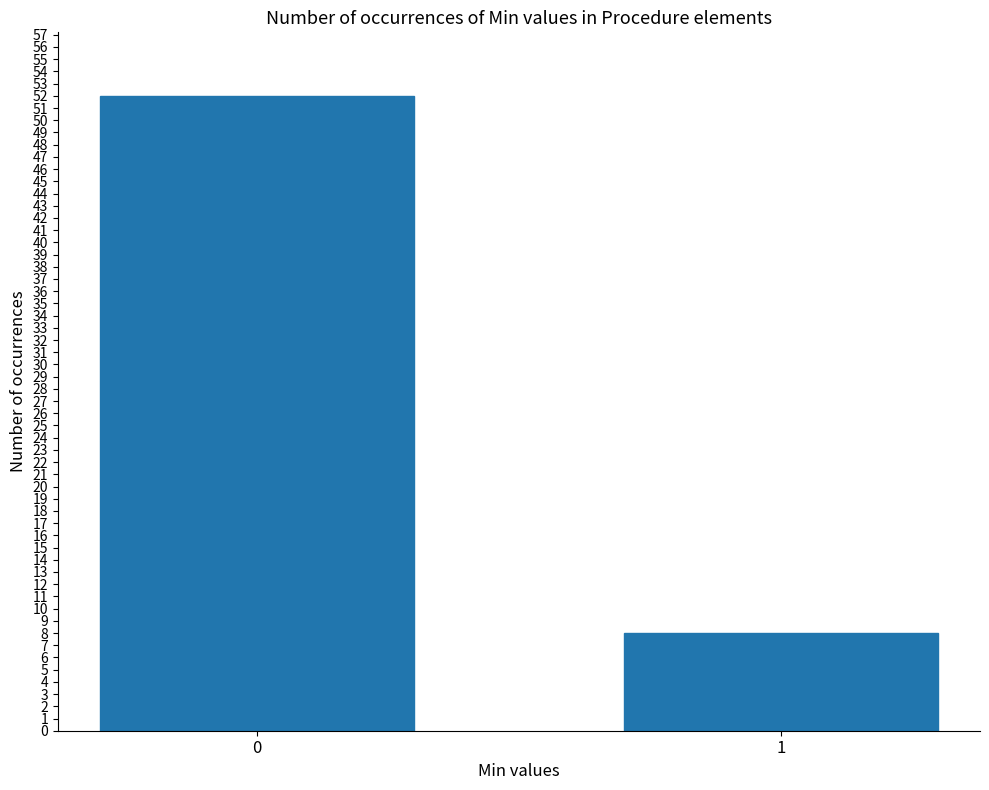

Reading left to right, list all the values displayed in this chart.

0=52	1=8